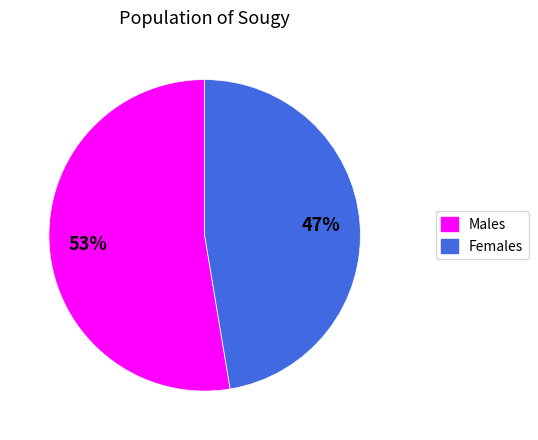

Is there any slice that represents more than half of the pie?

Yes